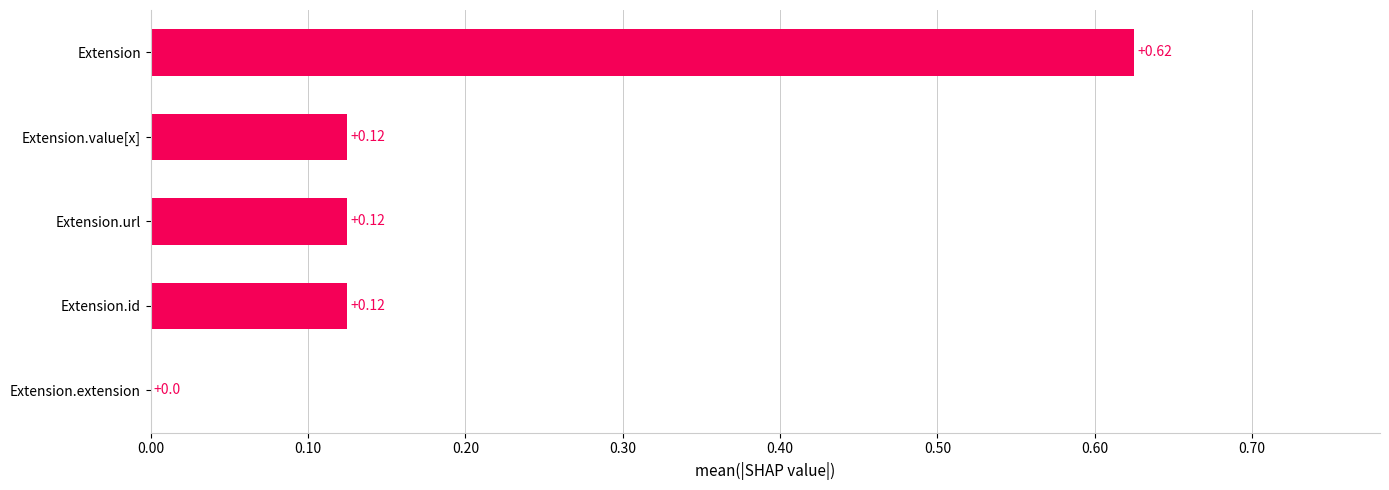

At which label is the value closest to 0?

Extension.extension